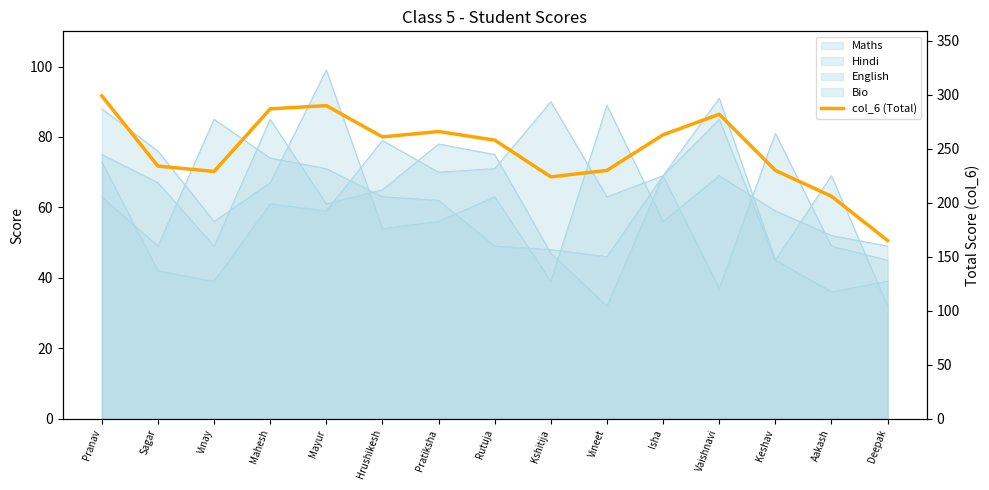

Reading right to left, transcribe all the data shown in this chart.

165	206	230	282	263	230	224	258	266	261	290	287	229	234	299